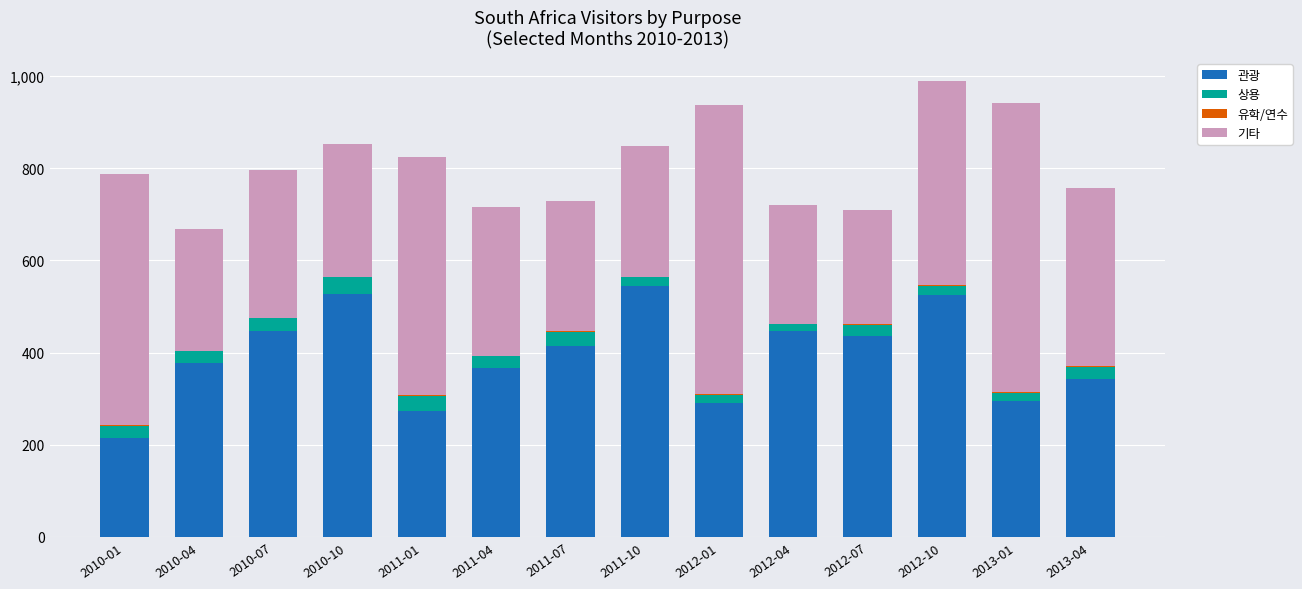

The value of 관광 at 2011-04 is 192. True or false?

False